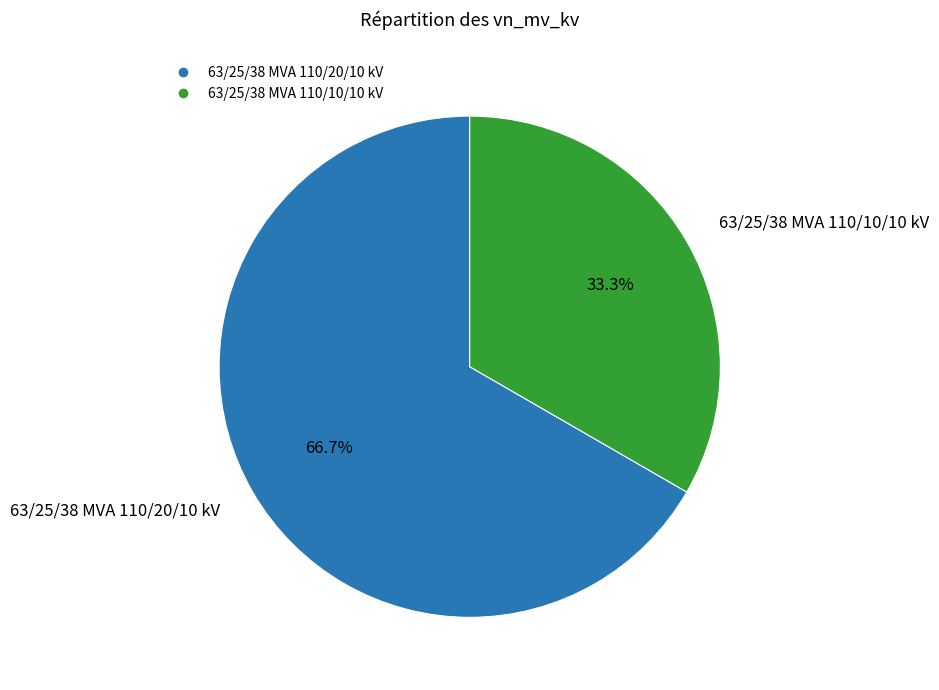

Is it true that 63/25/38 MVA 110/20/10 kV is 54% of the pie?

False